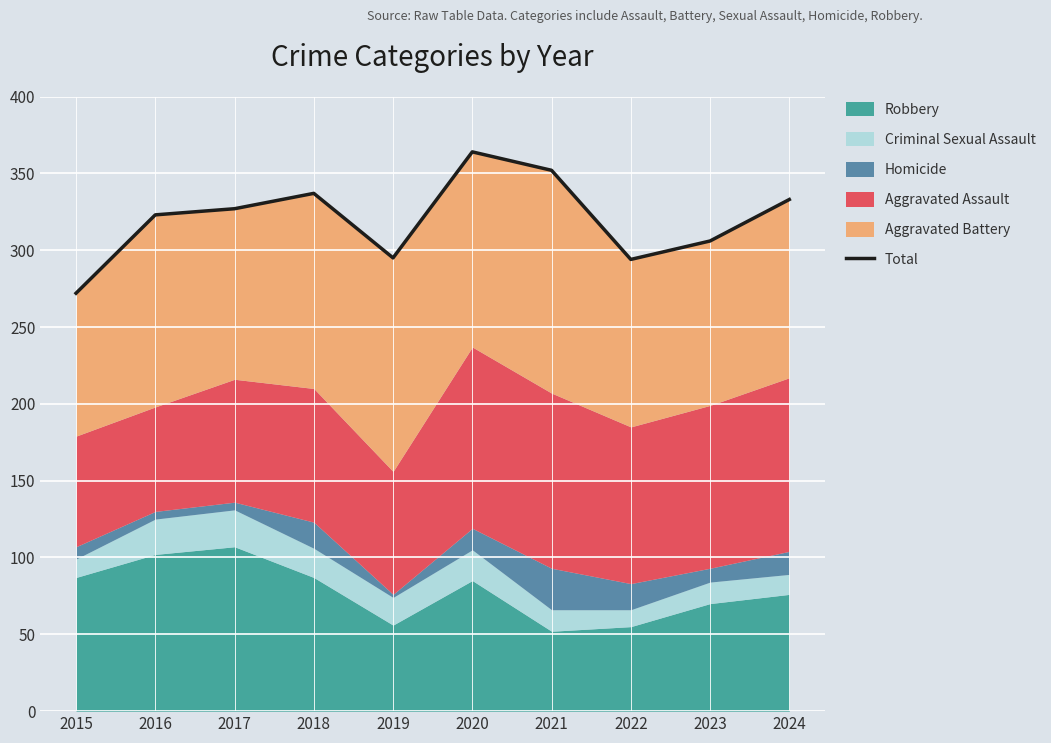

Reading right to left, extract all data points from this chart.

2024=333	2023=306	2022=294	2021=352	2020=364	2019=295	2018=337	2017=327	2016=323	2015=272